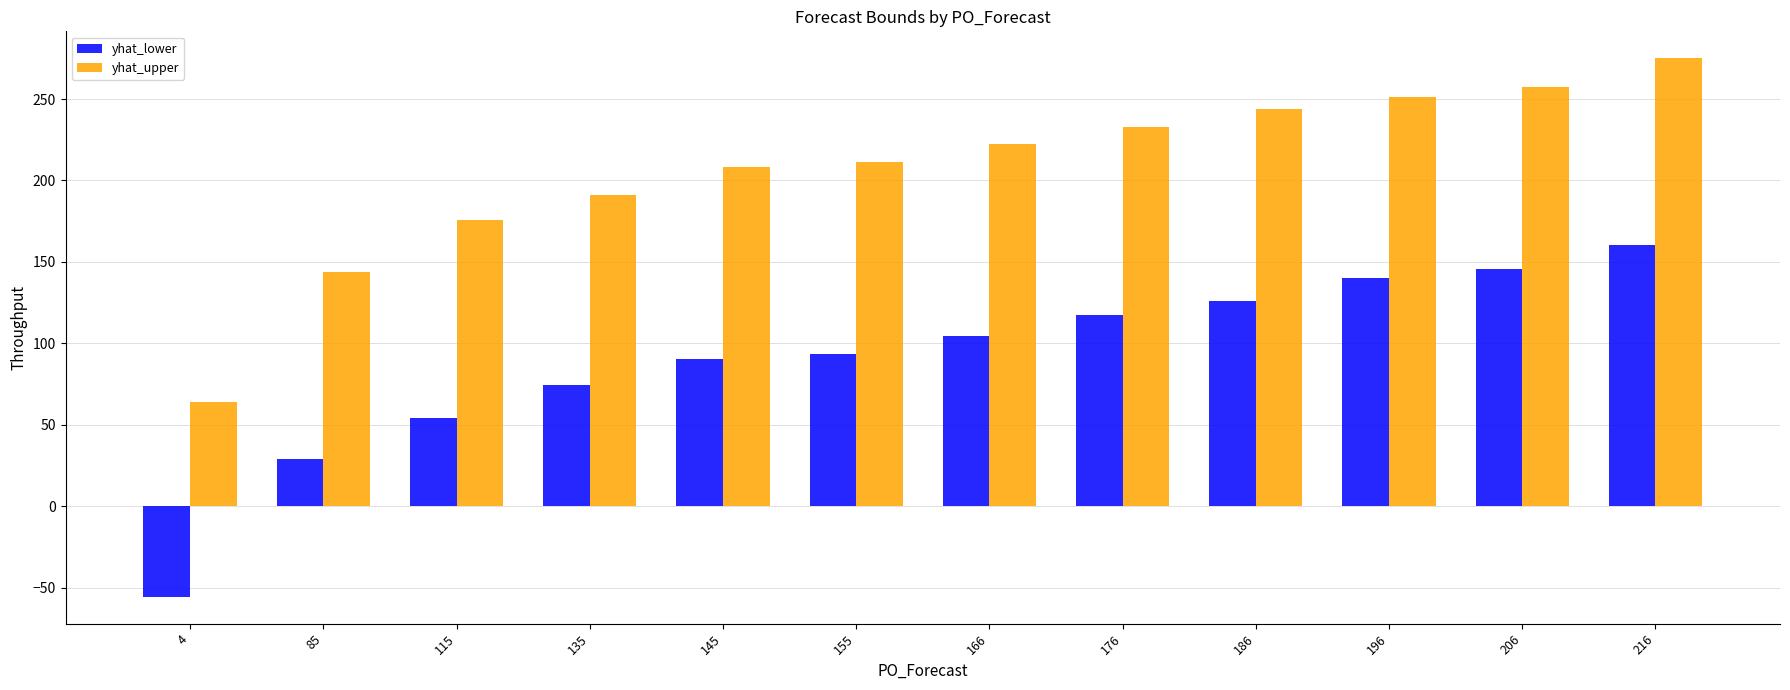

How many values in the yhat_upper series exceed 222?

6